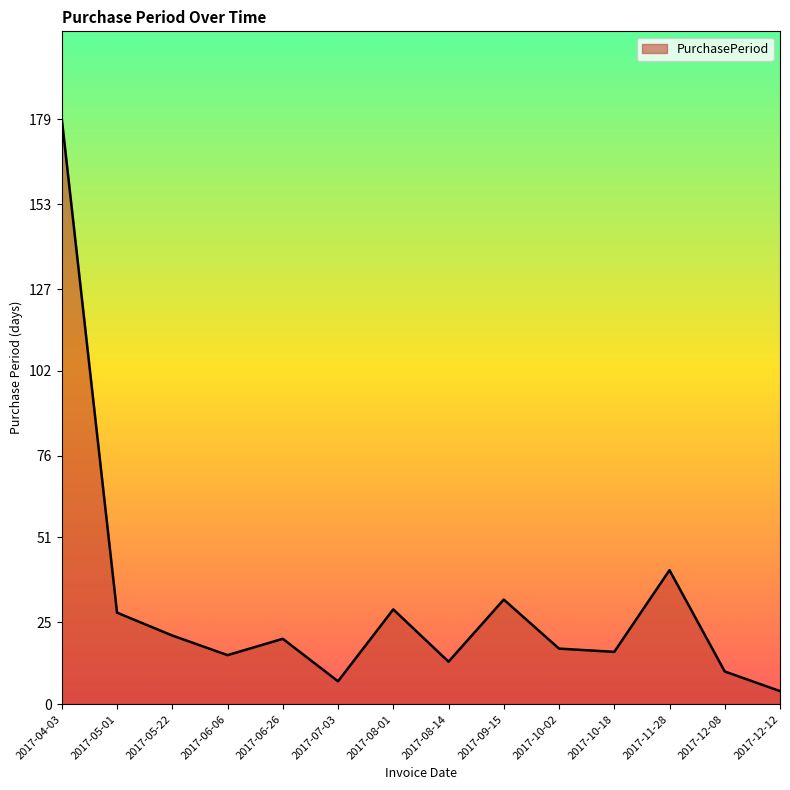

What position from the left is 2017-09-15?

9